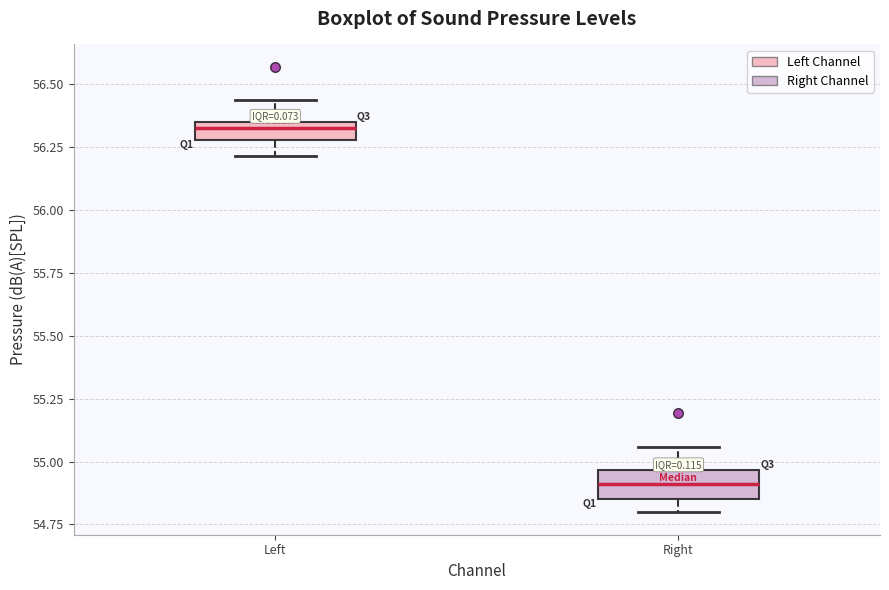

Which box has the lowest median line?

Right